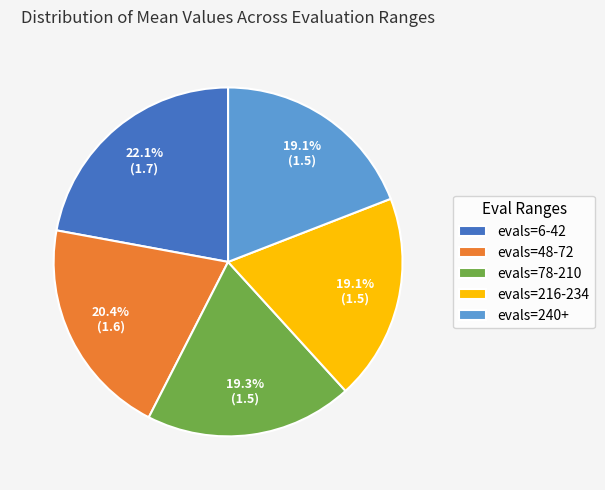

Does evals=48-72 represent more than half of the total?

No